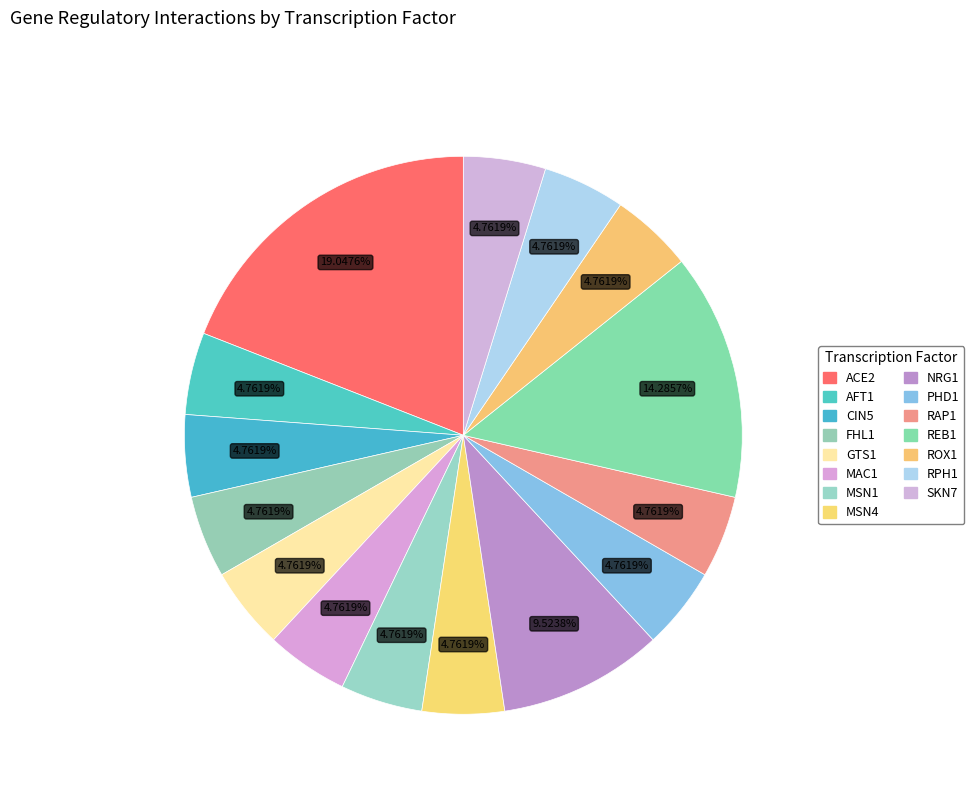

What is the smallest slice in the pie chart?

AFT1